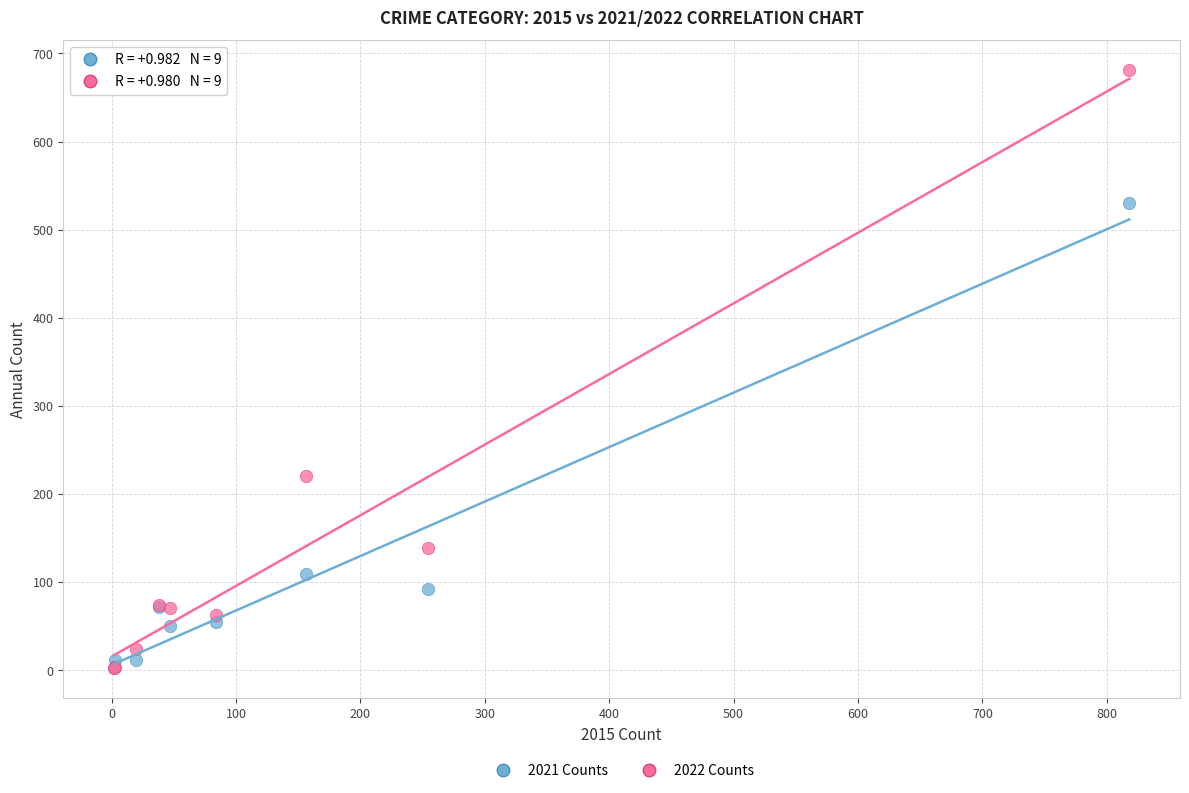

What are all the series names shown in the legend?

2021 Counts, 2022 Counts